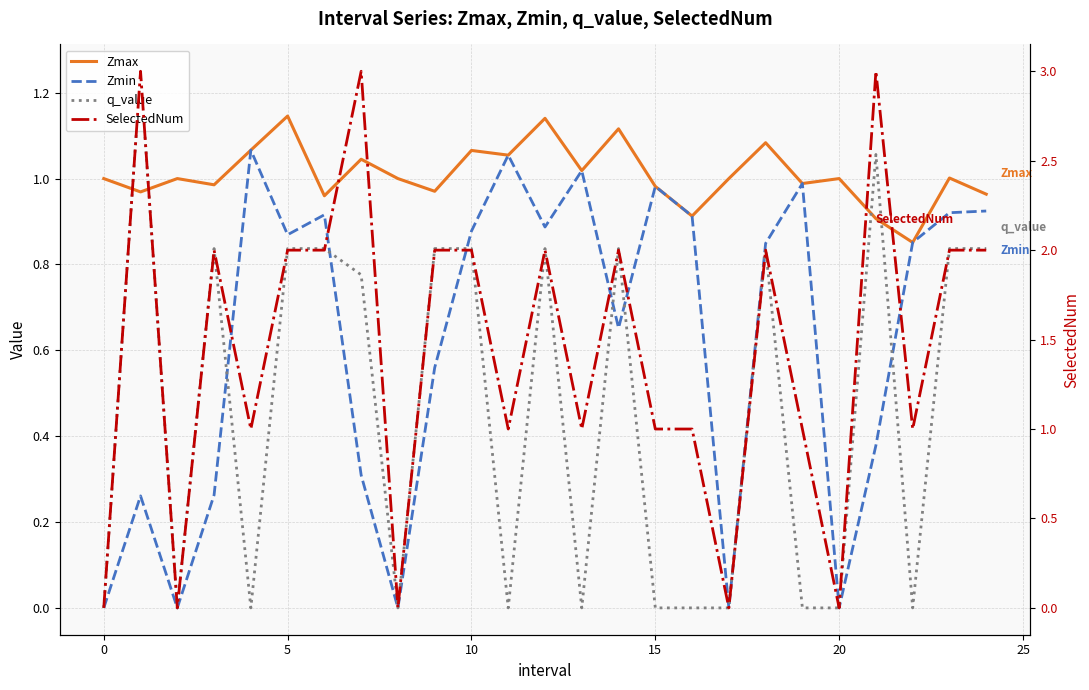

Which series has the widest spread of values?

SelectedNum